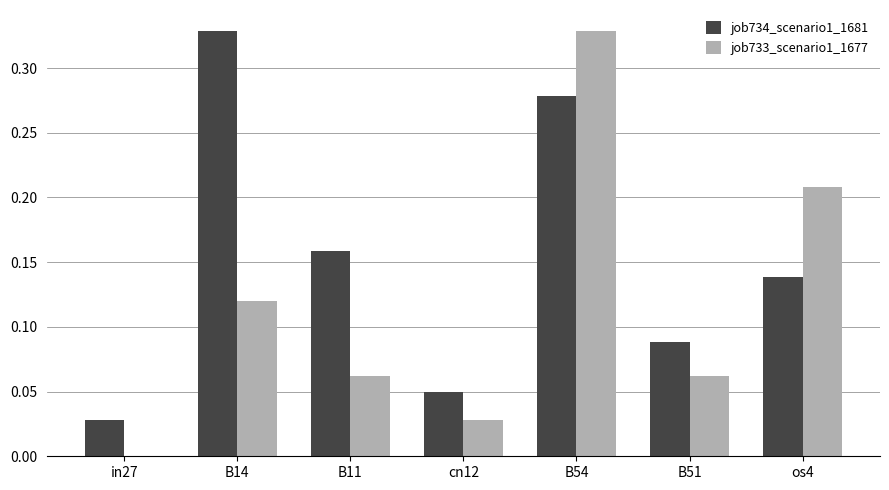

How many categories are shown in the chart?

7